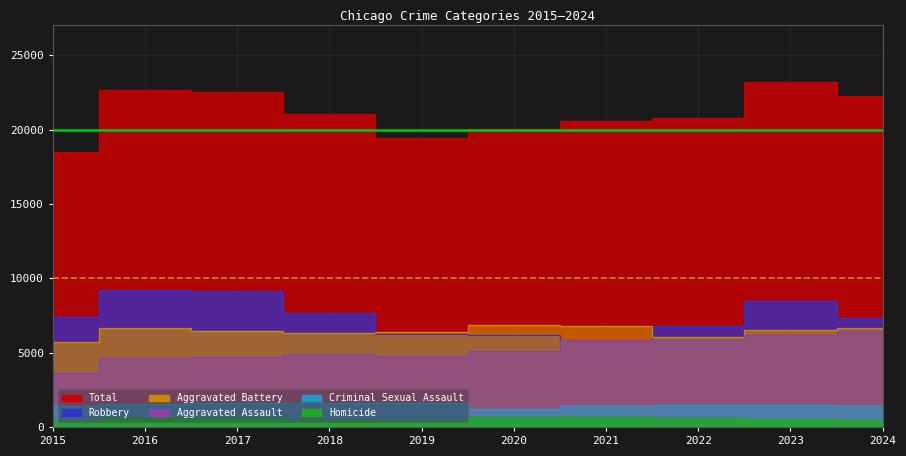

What is the minimum value shown in the chart?

411